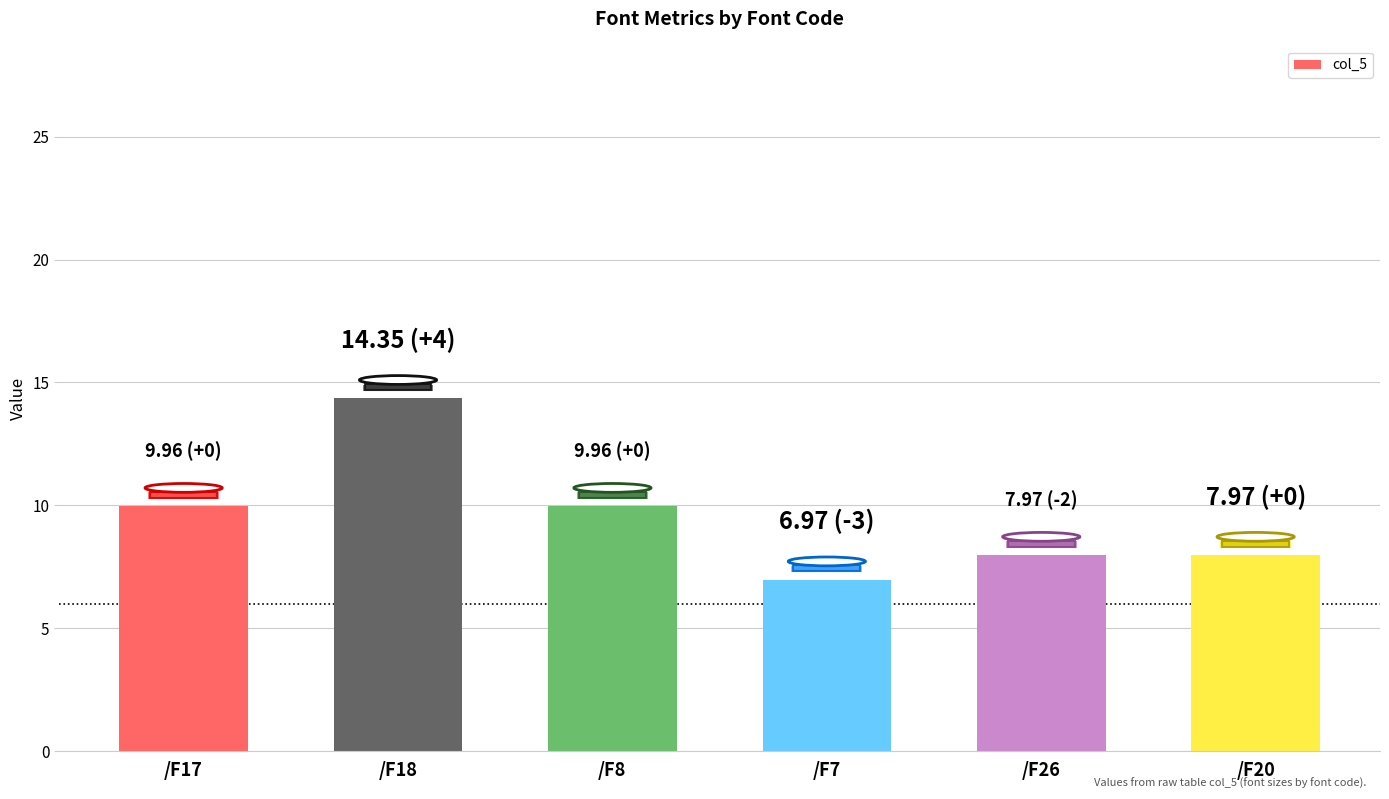

What is the smallest value displayed?

7.0